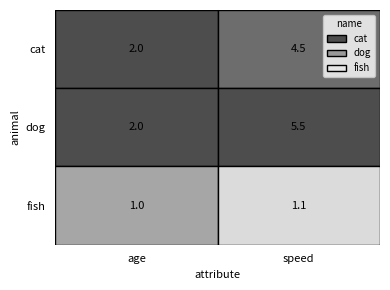

Reading right to left, what are all the values shown in this chart?

cat: 1=4.5	0=2.0
dog: 1=5.5	0=2.0
fish: 1=1.1	0=1.0